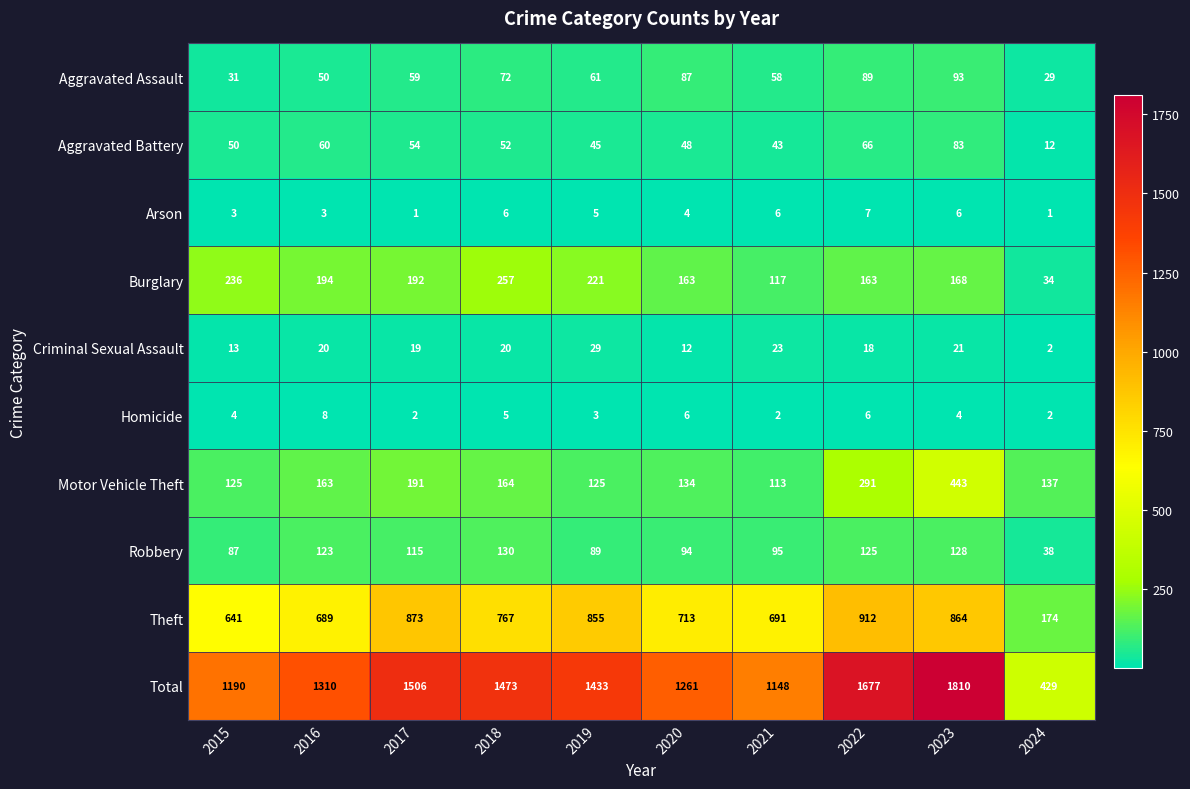

True or false: Aggravated Assault has a value of 29 at 2024.

True